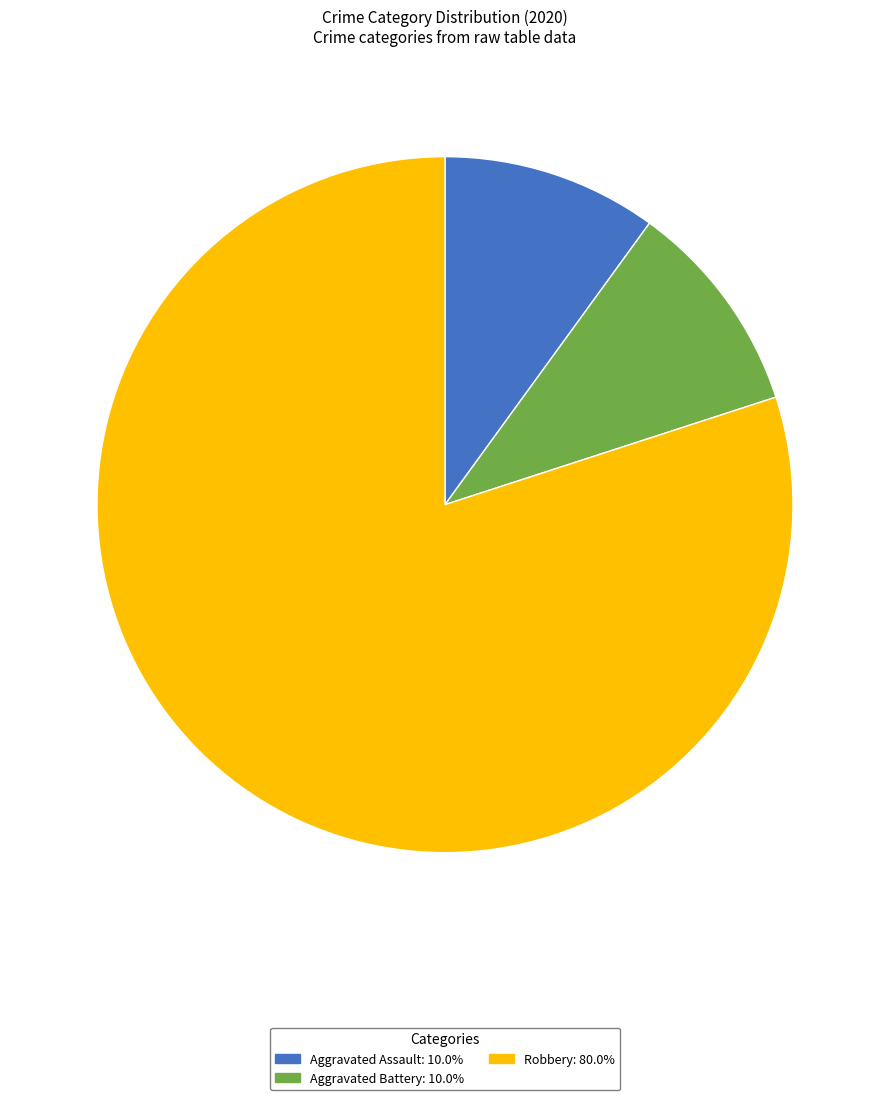

Approximately how many times larger is the value at Robbery compared to Aggravated Assault?

8.0